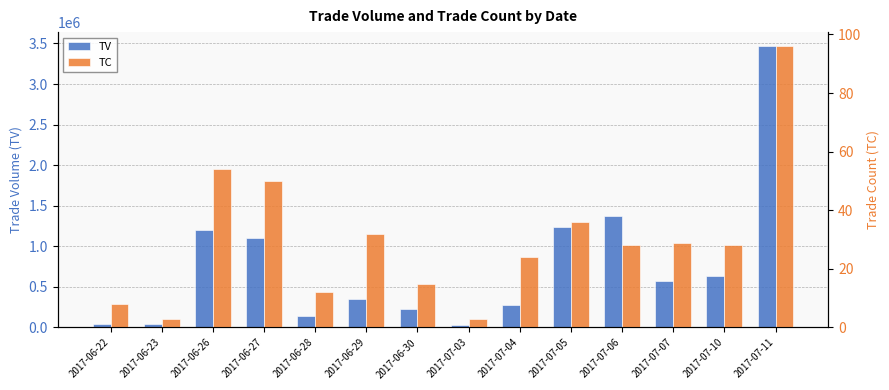

At which label does TC reach its minimum?

2017-06-23